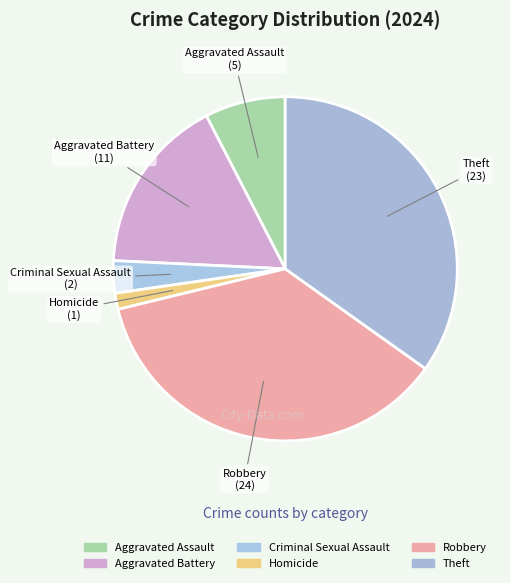

How many segments does this pie chart have?

6